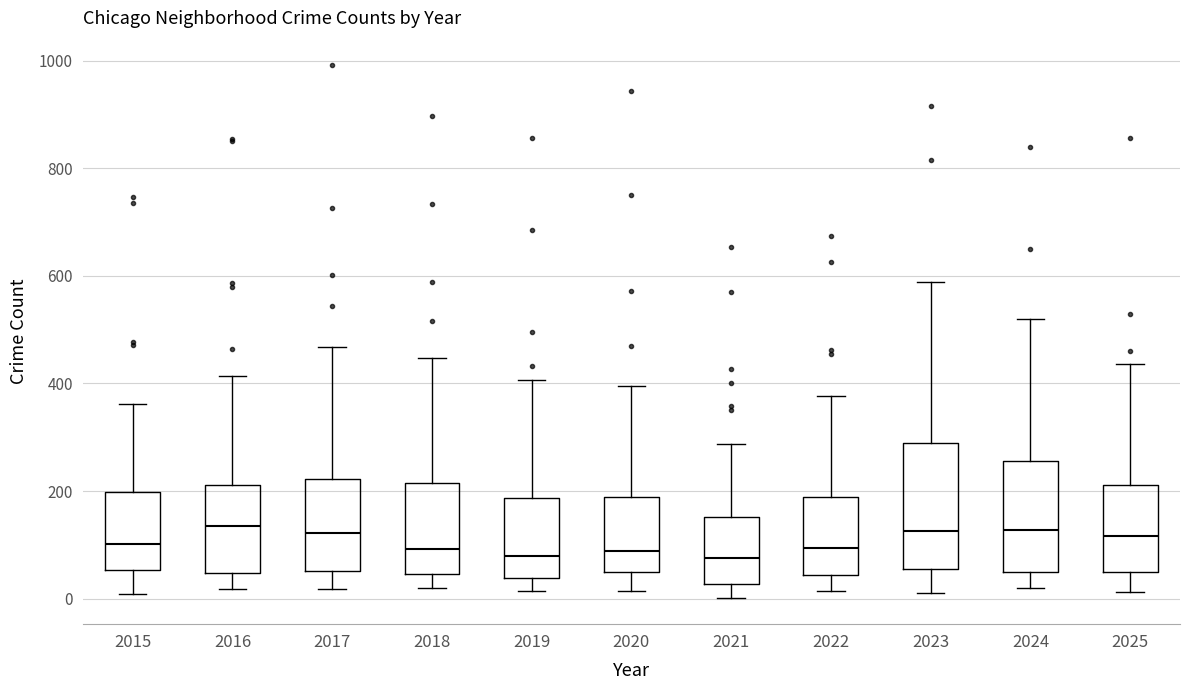

Where is the upper edge of the box at x = 2019 on the y-axis? The values are not printed on the chart, so give them approximately, as read against the axis.

180